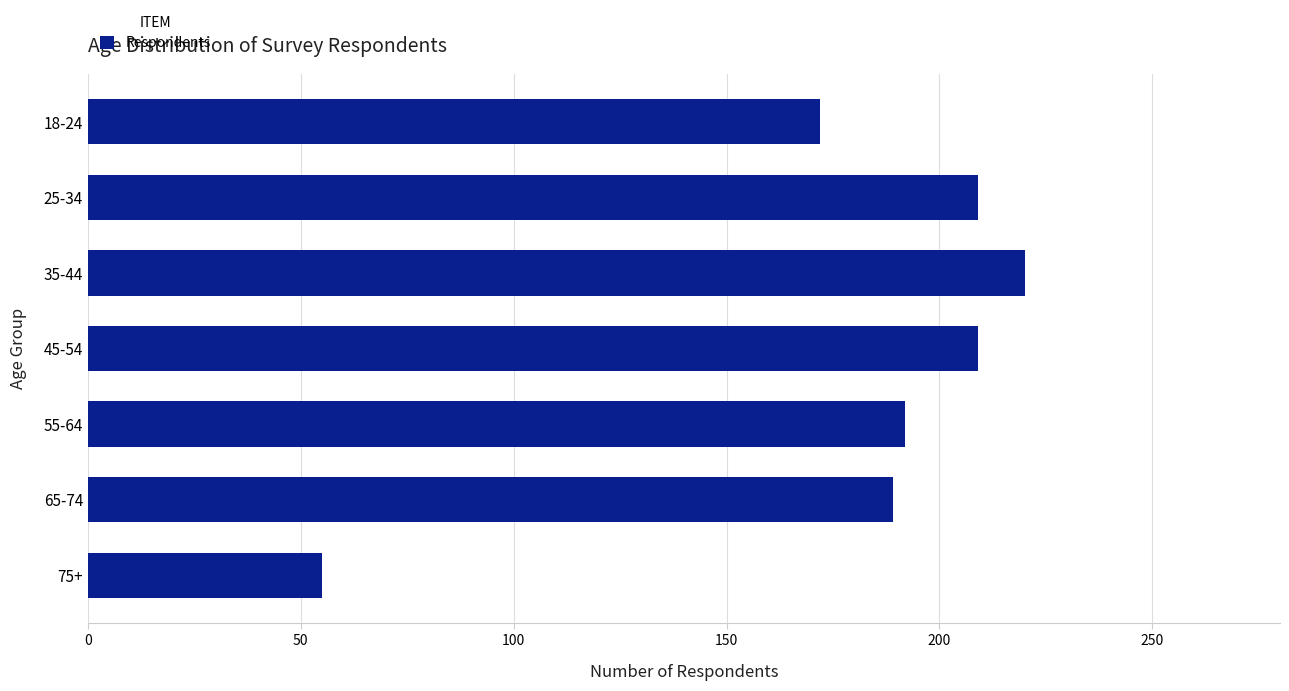

Does the chart contain any negative values?

No